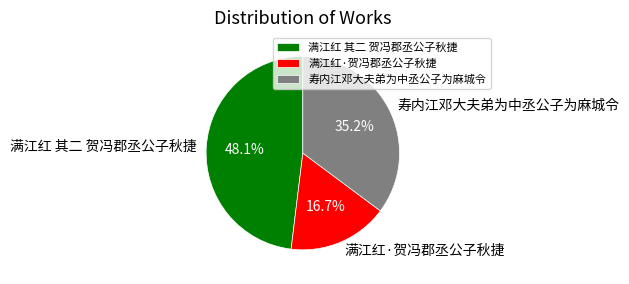

What is the ratio of the value at 寿内江邓大夫弟为中丞公子为麻城令 to the value at 满江红·贺冯郡丞公子秋捷?

2.1